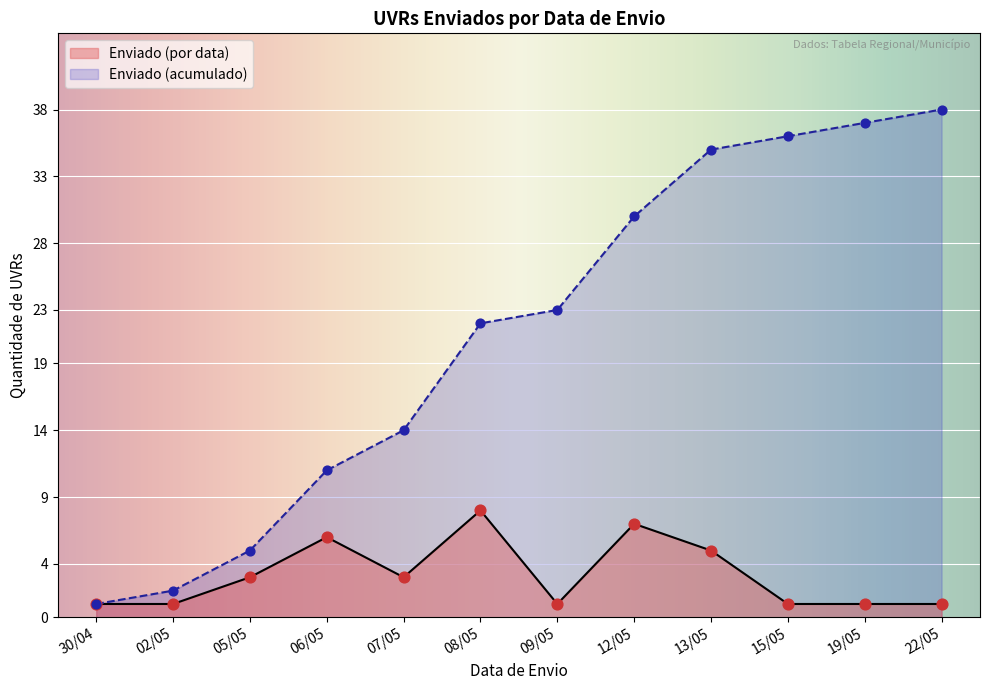

Which series has the largest total across all categories?

Enviado (acumulado)